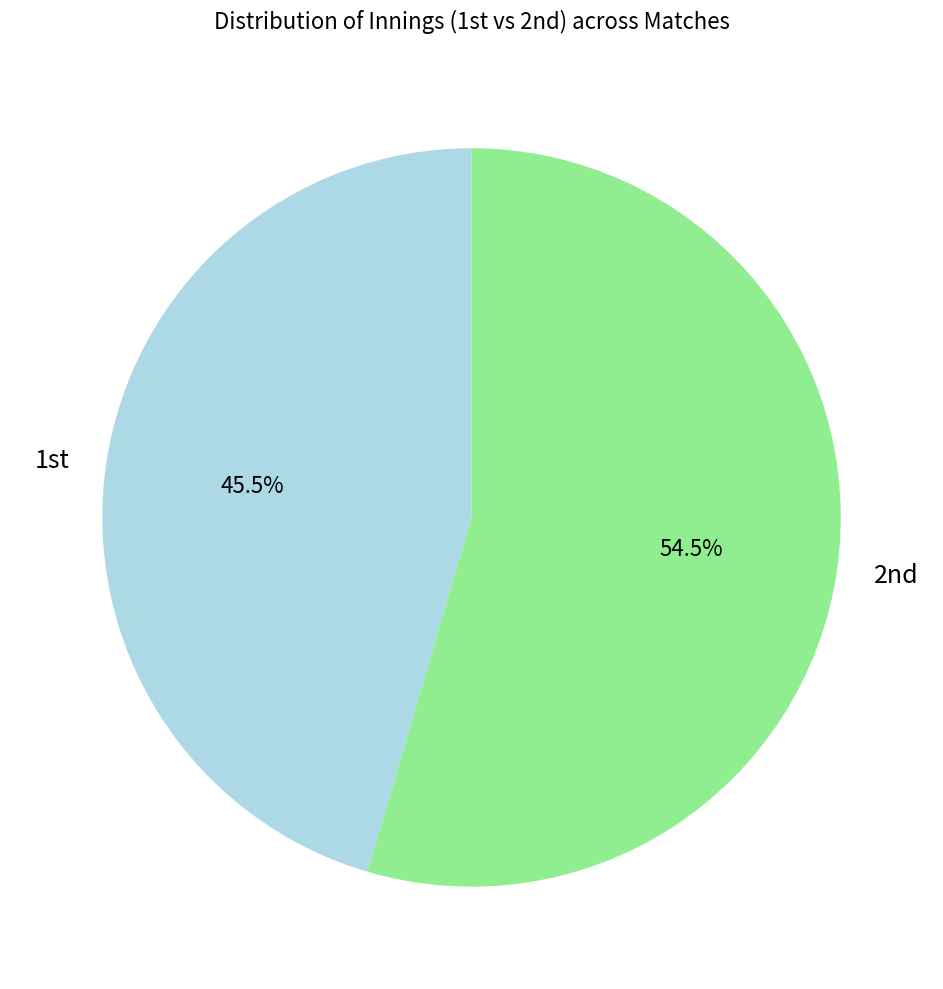

What is the smallest slice in the pie chart?

1st